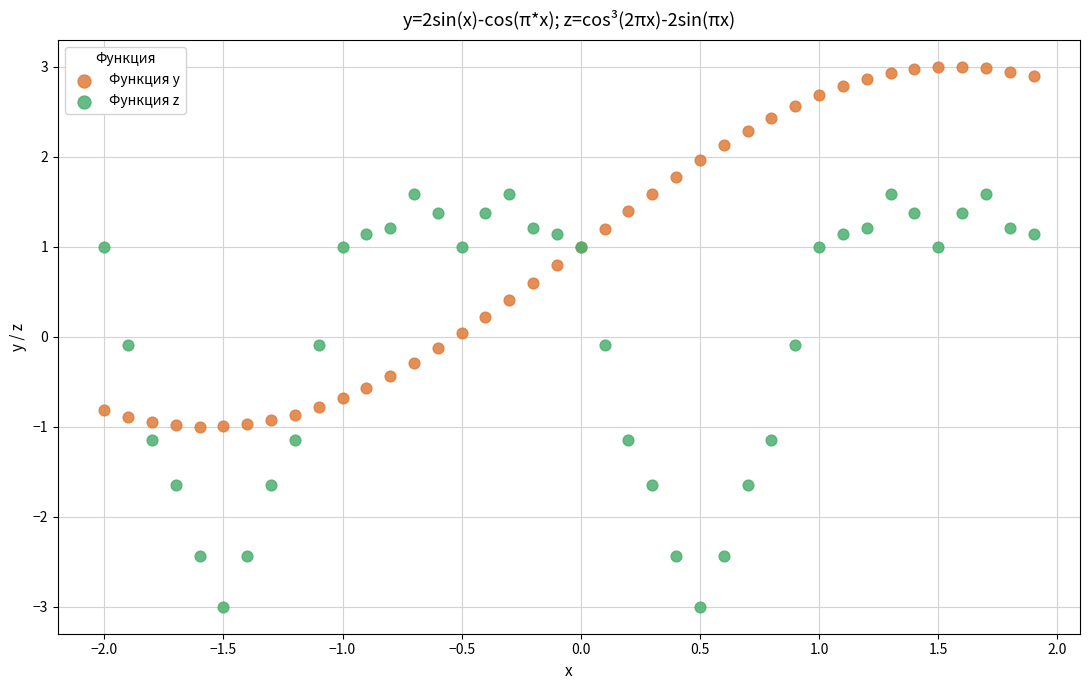

Which series reaches the minimum Y coordinate?

Функция z